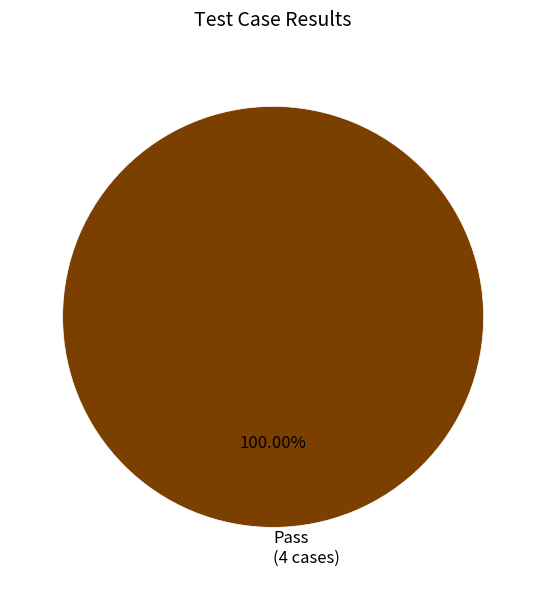

Rank the categories by value from lowest to highest.

Pass (4 cases)